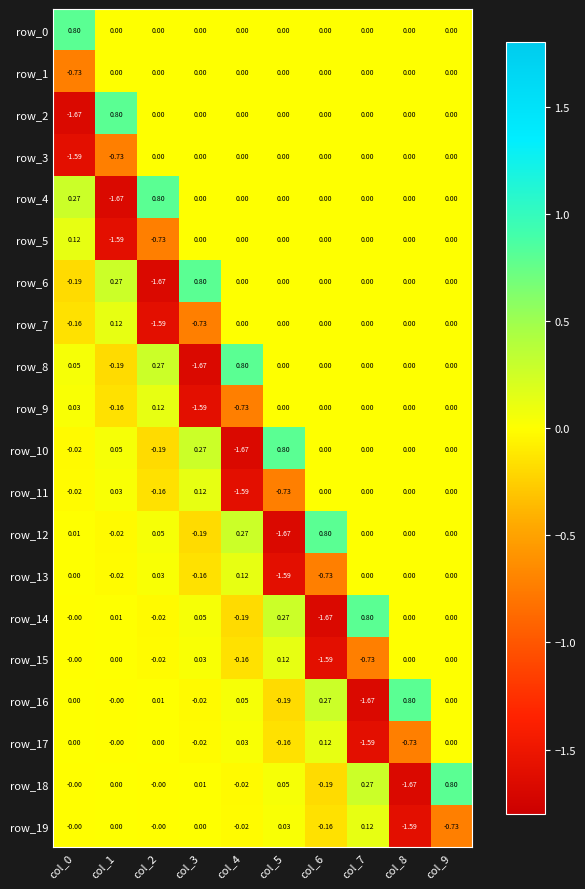

Which series has the widest spread of values?

row_2